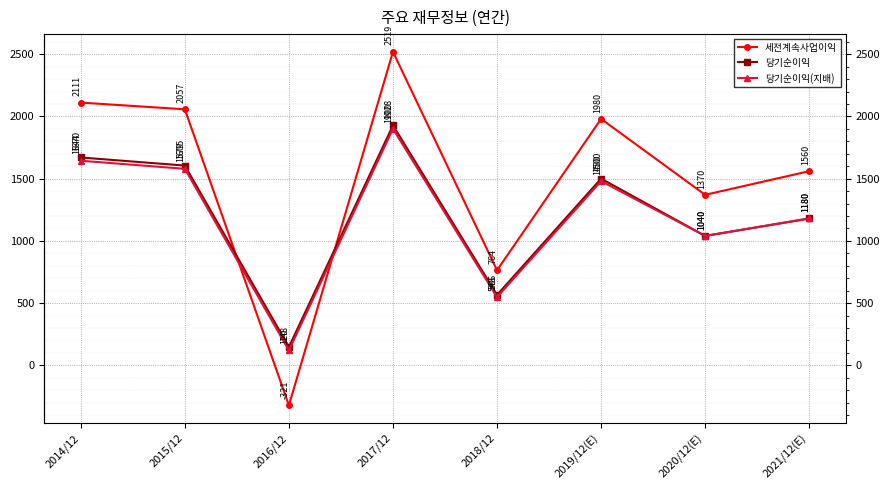

What is the difference between the highest and lowest values at 2021/12(E)?

380